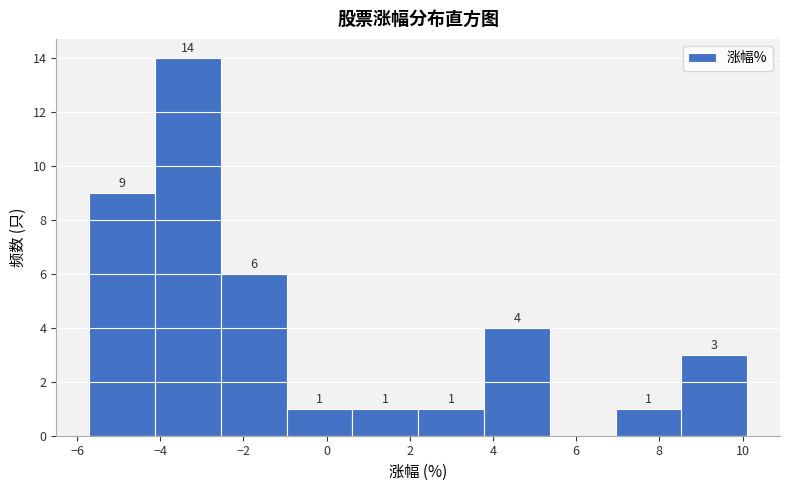

Which range on the x-axis has the tallest bar?

-4.2 to -2.6